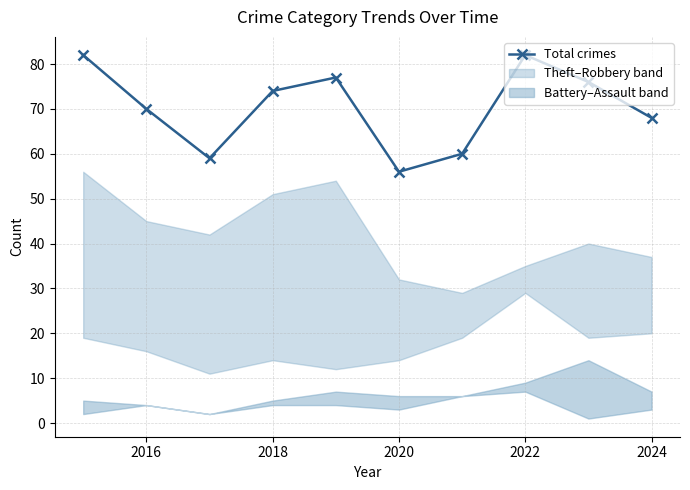

Is it true that Total crimes equals 37 at 2016?

False